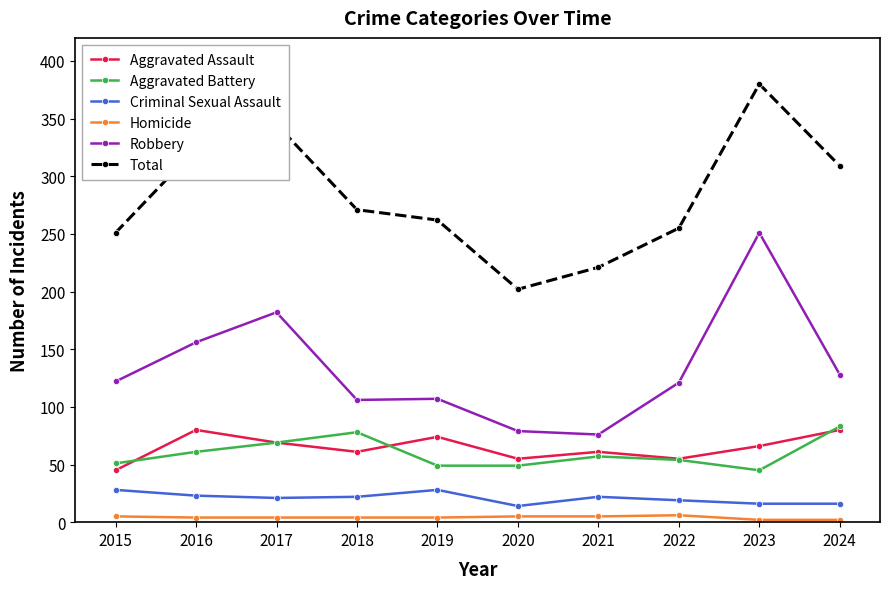

What is the sum of all Robbery values?

1328